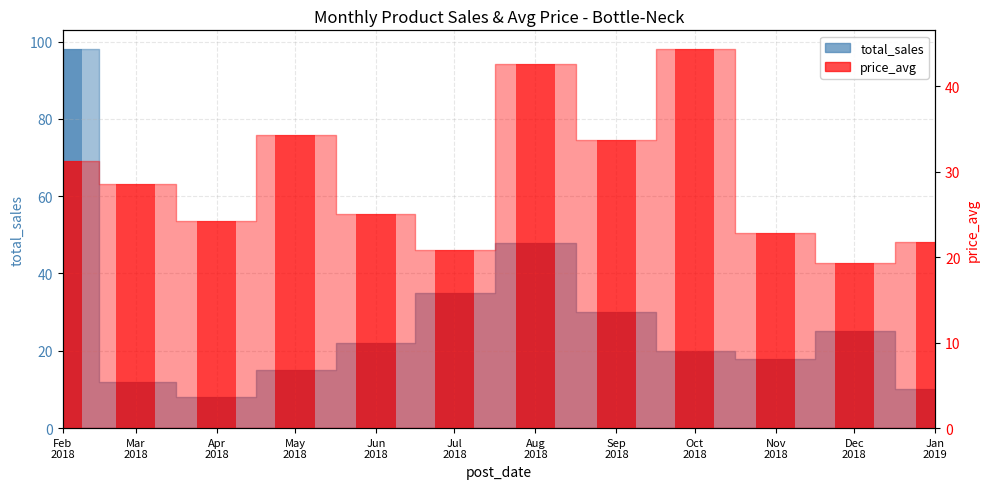

What is the difference between the second highest and minimum values in the price_avg series?

23.3